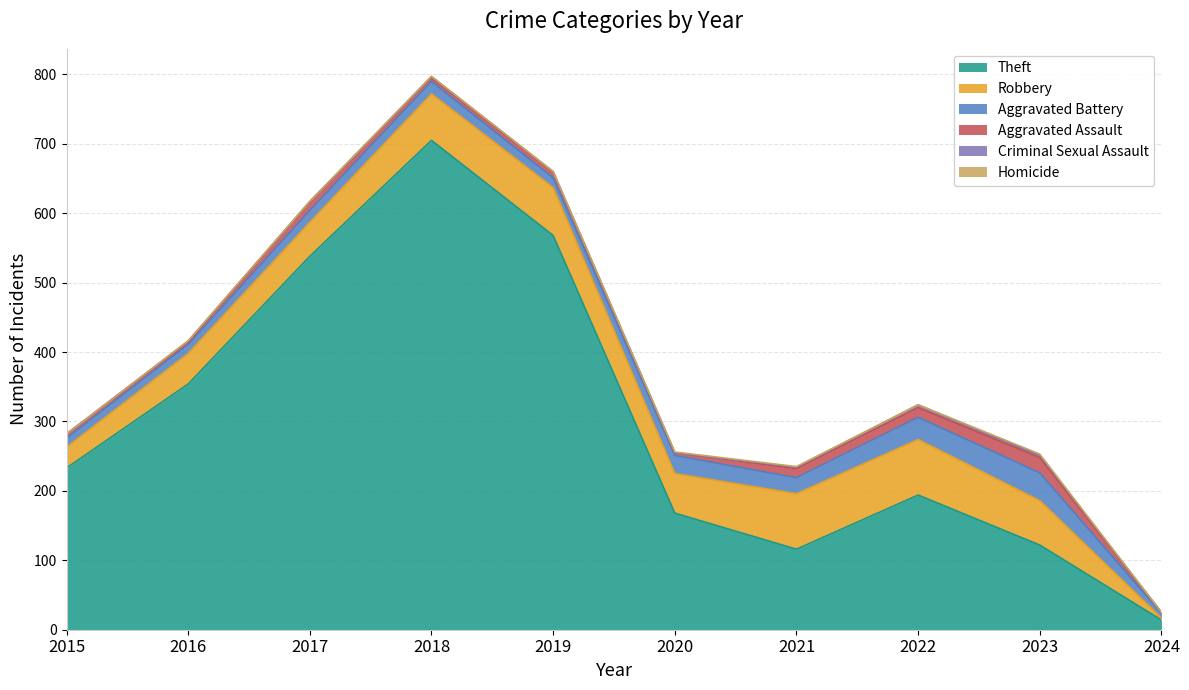

Reading left to right, extract all data points from this chart.

Theft: 2015=233	2016=354	2017=538	2018=705	2019=568	2020=168	2021=116	2022=194	2023=122	2024=14
Robbery: 2015=30	2016=44	2017=49	2018=67	2019=69	2020=57	2021=80	2022=80	2023=64	2024=3
Aggravated Battery: 2015=13	2016=13	2017=17	2018=18	2019=14	2020=26	2021=23	2022=32	2023=40	2024=7
Aggravated Assault: 2015=6	2016=3	2017=12	2018=5	2019=8	2020=4	2021=13	2022=14	2023=22	2024=1
Criminal Sexual Assault: 2015=0	2016=2	2017=1	2018=2	2019=1	2020=0	2021=2	2022=4	2023=3	2024=0
Homicide: 2015=0	2016=0	2017=0	2018=0	2019=0	2020=1	2021=1	2022=0	2023=2	2024=0